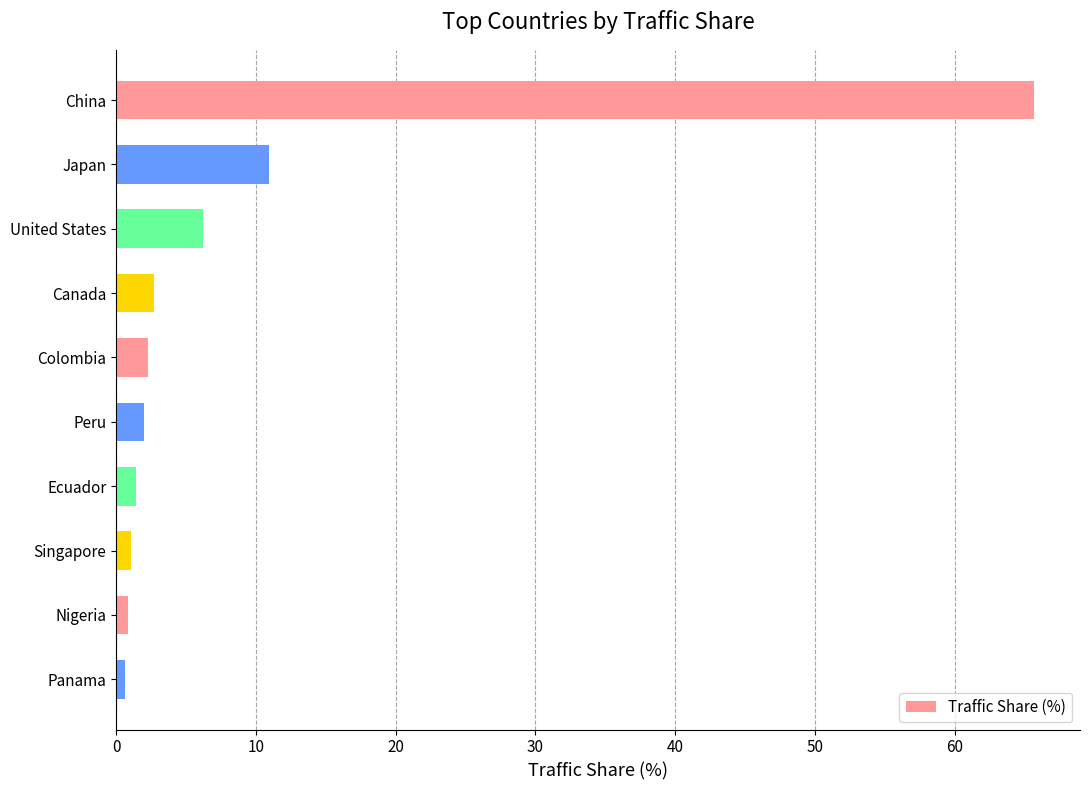

Are the bars horizontal?

Yes